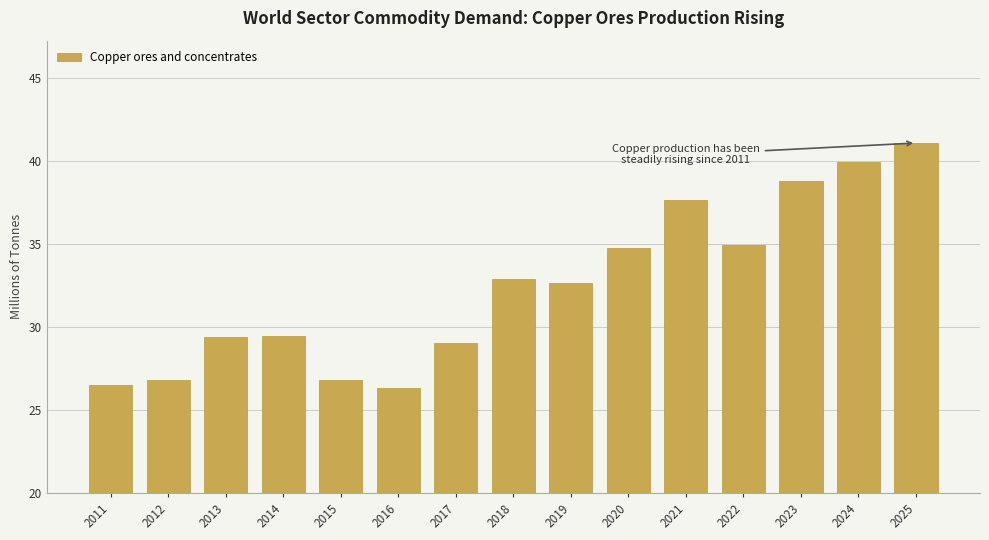

What is the smallest value displayed?

26.3